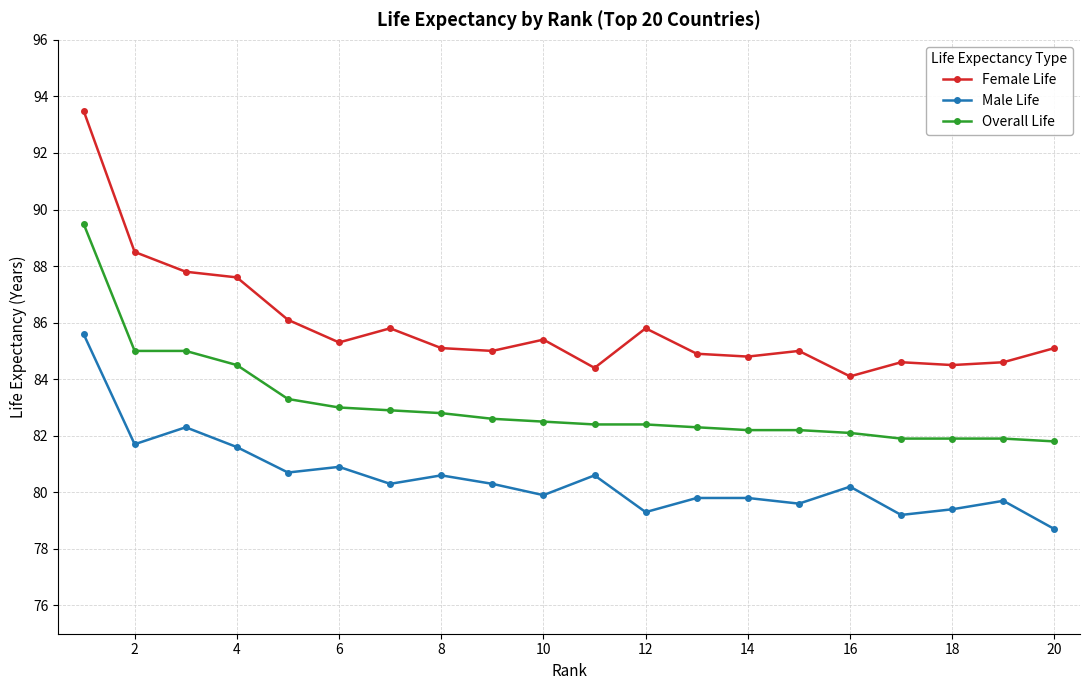

What is the difference between the second highest and minimum values in the Female Life series?

4.4